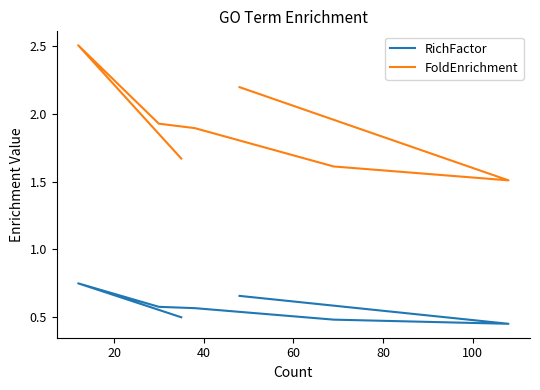

Which series has the widest spread of values?

FoldEnrichment